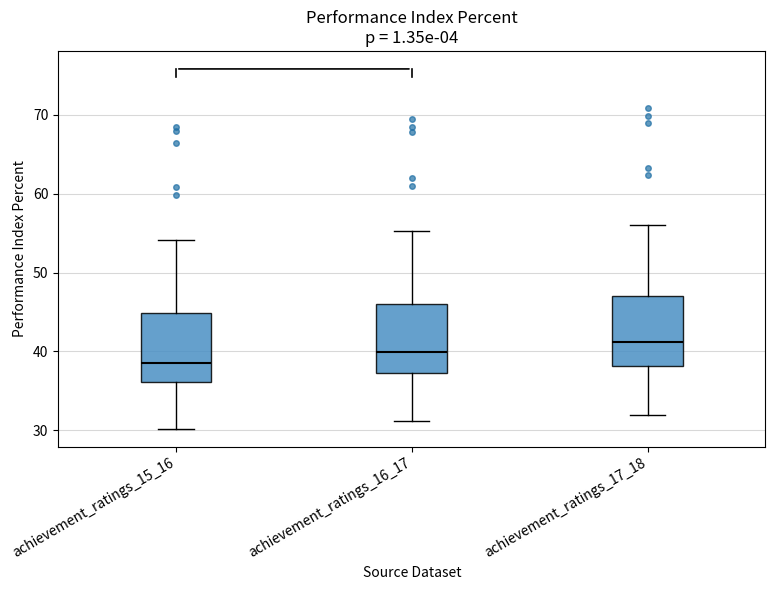

Where is the lower edge of the box for achievement_ratings_15_16 on the y-axis? The values are not printed on the chart, so give them approximately, as read against the axis.

36